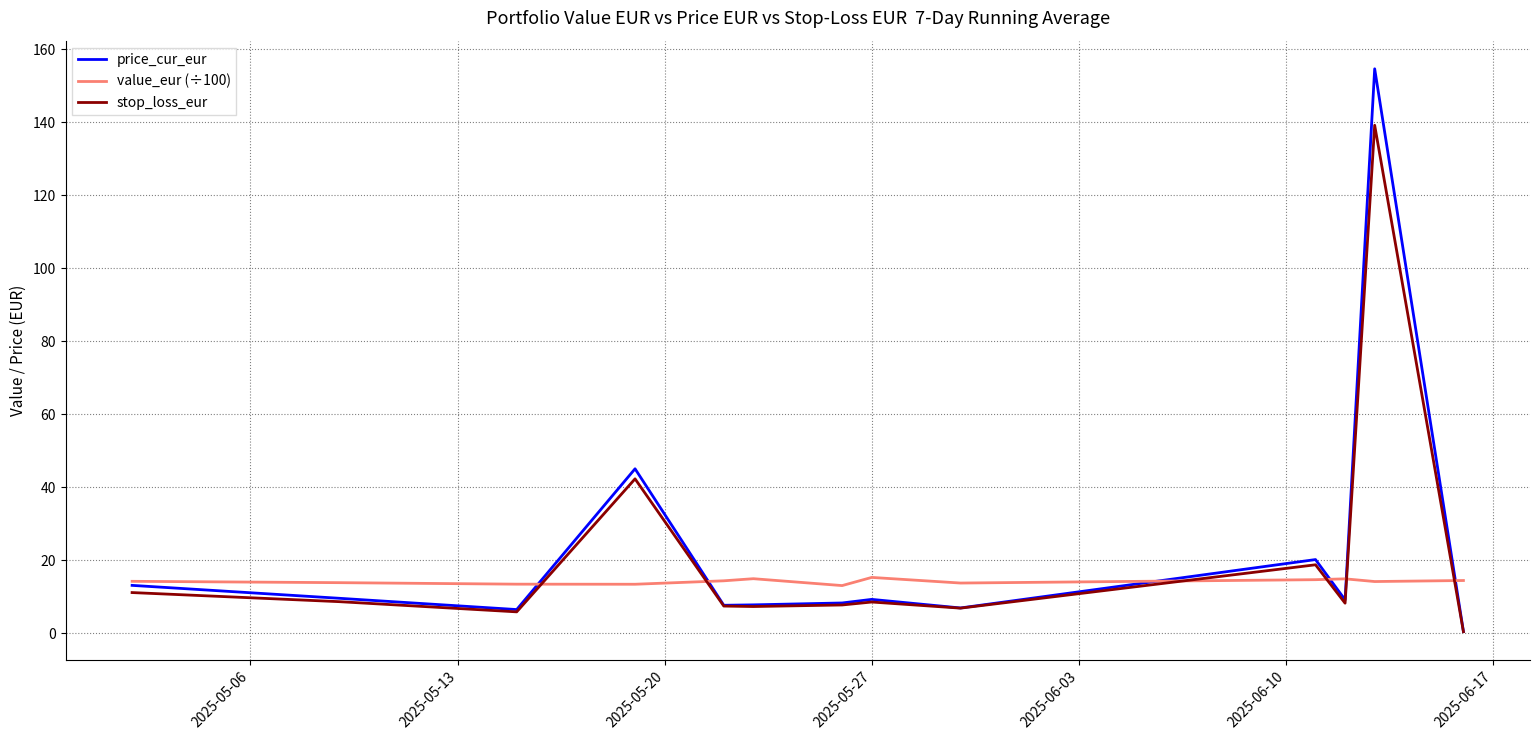

True or false: value_eur (÷100) and stop_loss_eur cross at least once.

True